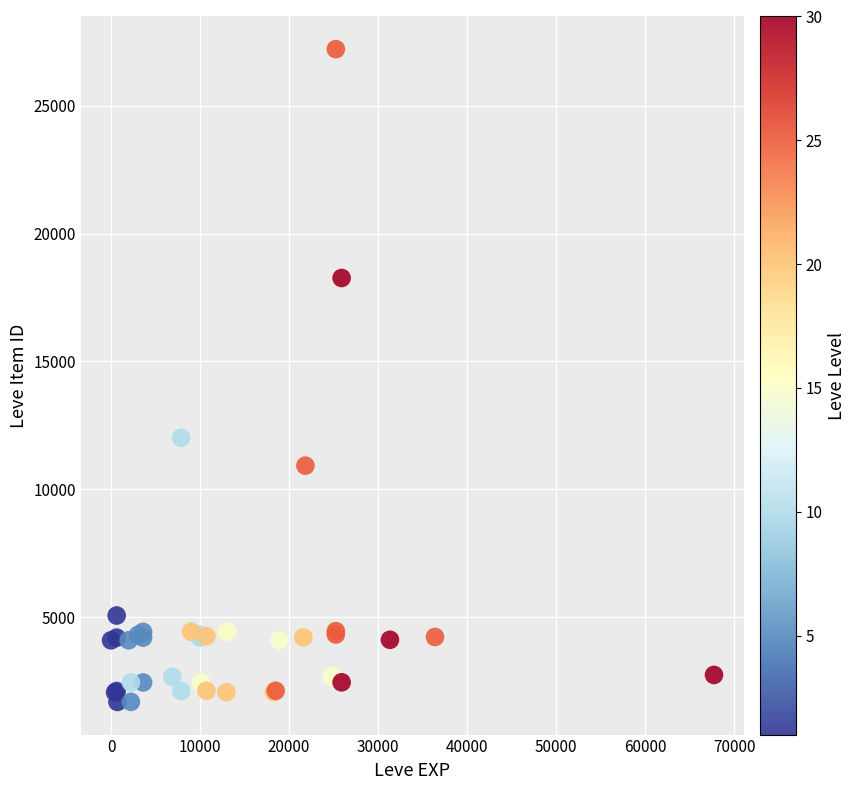

What Y value in the scatter plot is closest to 14448?

12018